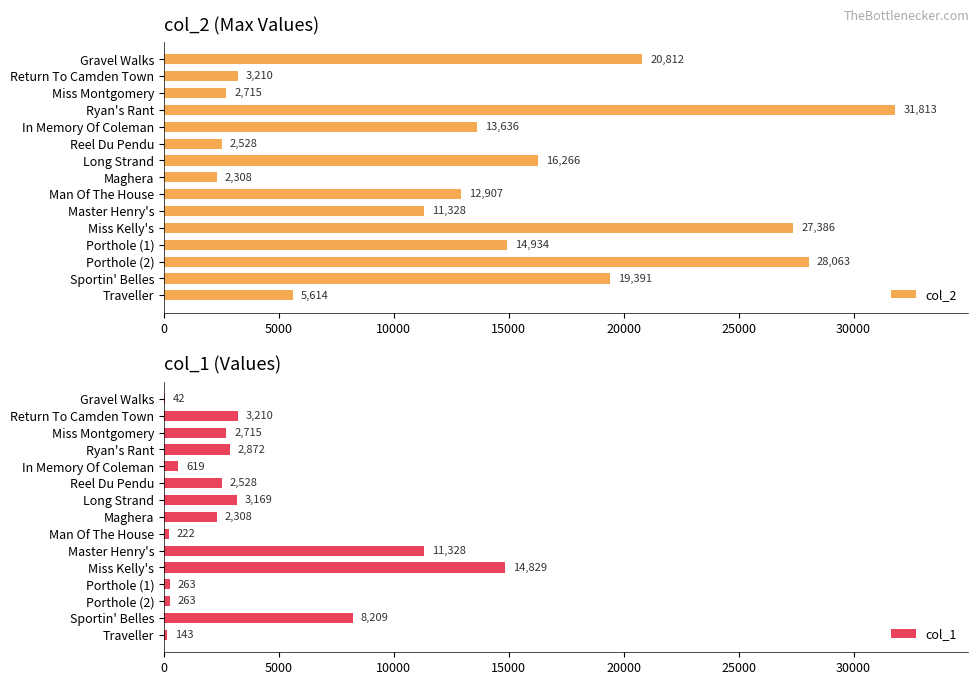

What value does the col_1 series have at Sportin' Belles?

8209